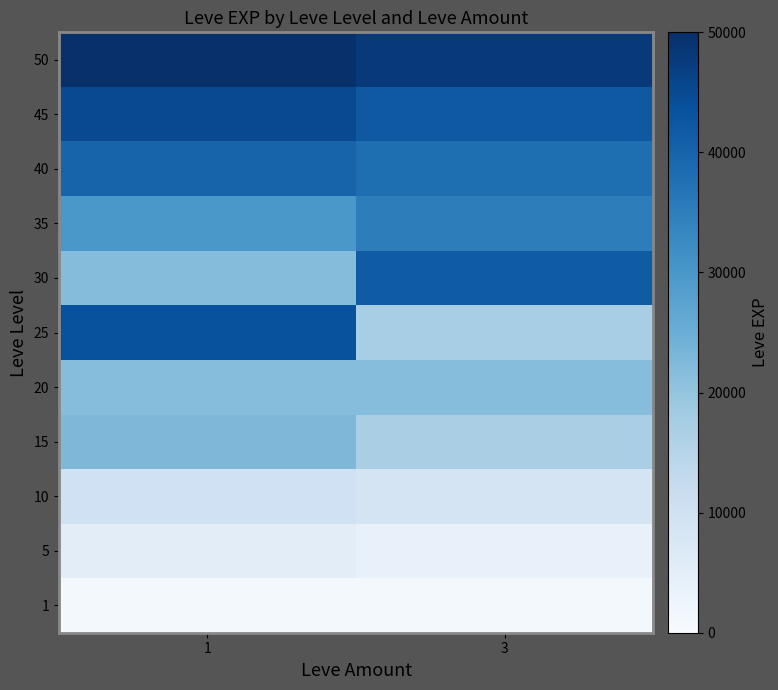

Reading left to right, list all the values displayed in this chart.

1: 1=800	3=800
5: 1=5220	3=3600
10: 1=9990	3=8930
15: 1=22790	3=16920
20: 1=21600	3=21600
25: 1=43600	3=17310
30: 1=21740	3=41410
35: 1=30000	3=35000
40: 1=40000	3=38000
45: 1=45000	3=42000
50: 1=50000	3=48000